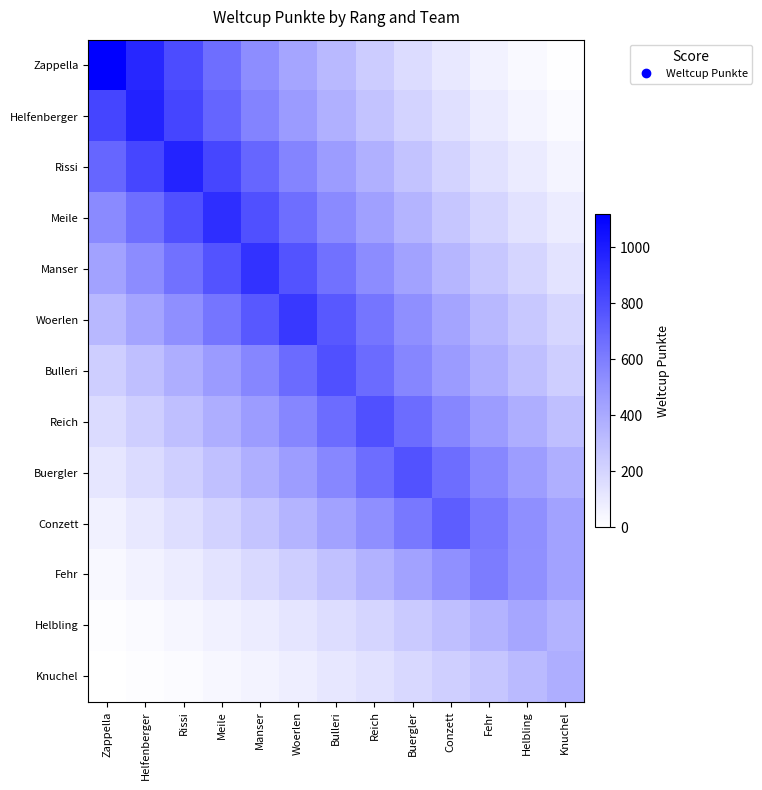

Reading left to right, extract all data points from this chart.

Zappella: Zappella=1119.0	Helfenberger=953.5	Rissi=801.2	Meile=662.1	Manser=536.3	Woerlen=423.8	Bulleri=324.4	Reich=238.4	Buergler=165.5	Conzett=105.9	Fehr=59.6	Helbling=26.5	Knuchel=6.6
Helfenberger: Zappella=834.2	Helfenberger=979.0	Rissi=834.2	Meile=700.9	Manser=579.3	Woerlen=469.2	Bulleri=370.7	Reich=283.9	Buergler=208.5	Conzett=144.8	Fehr=92.7	Helbling=52.1	Knuchel=23.2
Rissi: Zappella=695.9	Helfenberger=828.2	Rissi=972.0	Meile=828.2	Manser=695.9	Woerlen=575.1	Bulleri=465.9	Reich=368.1	Buergler=281.8	Conzett=207.1	Fehr=143.8	Helbling=92.0	Knuchel=51.8
Meile: Zappella=547.9	Helfenberger=663.0	Rissi=789.0	Meile=926.0	Manser=789.0	Woerlen=663.0	Bulleri=547.9	Reich=443.8	Buergler=350.7	Conzett=268.5	Fehr=197.3	Helbling=137.0	Knuchel=87.7
Manser: Zappella=436.6	Helfenberger=539.1	Rissi=652.3	Meile=776.2	Manser=911.0	Woerlen=776.2	Bulleri=652.3	Reich=539.1	Buergler=436.6	Conzett=345.0	Fehr=264.1	Helbling=194.1	Knuchel=134.8
Woerlen: Zappella=335.5	Helfenberger=424.7	Rissi=524.3	Meile=634.4	Manser=754.9	Woerlen=886.0	Bulleri=754.9	Reich=634.4	Buergler=524.3	Conzett=424.7	Fehr=335.5	Helbling=256.9	Knuchel=188.7
Bulleri: Zappella=229.3	Helfenberger=299.6	Rissi=379.1	Meile=468.0	Manser=566.3	Woerlen=674.0	Bulleri=791.0	Reich=674.0	Buergler=566.3	Conzett=468.0	Fehr=379.1	Helbling=299.6	Knuchel=229.3
Reich: Zappella=168.3	Helfenberger=229.1	Rissi=299.2	Meile=378.6	Manser=467.5	Woerlen=565.6	Bulleri=673.1	Reich=790.0	Buergler=673.1	Conzett=565.6	Fehr=467.5	Helbling=378.6	Knuchel=299.2
Buergler: Zappella=115.7	Helfenberger=166.6	Rissi=226.7	Meile=296.1	Manser=374.8	Woerlen=462.7	Bulleri=559.9	Reich=666.3	Buergler=782.0	Conzett=666.3	Fehr=559.9	Helbling=462.7	Knuchel=374.8
Conzett: Zappella=69.3	Helfenberger=108.3	Rissi=155.9	Meile=212.2	Manser=277.2	Woerlen=350.8	Bulleri=433.1	Reich=524.1	Buergler=623.7	Conzett=732.0	Fehr=623.7	Helbling=524.1	Knuchel=433.1
Fehr: Zappella=32.3	Helfenberger=57.5	Rissi=89.8	Meile=129.3	Manser=176.0	Woerlen=229.9	Bulleri=290.9	Reich=359.2	Buergler=434.6	Conzett=517.2	Fehr=607.0	Helbling=517.2	Knuchel=434.6
Helbling: Zappella=9.8	Helfenberger=22.2	Rissi=39.4	Meile=61.5	Manser=88.6	Woerlen=120.6	Bulleri=157.5	Reich=199.4	Buergler=246.2	Conzett=297.8	Fehr=354.5	Helbling=416.0	Knuchel=354.5
Knuchel: Zappella=2.2	Helfenberger=8.9	Rissi=20.1	Meile=35.8	Manser=55.9	Woerlen=80.5	Bulleri=109.6	Reich=143.1	Buergler=181.2	Conzett=223.7	Fehr=270.6	Helbling=322.1	Knuchel=378.0